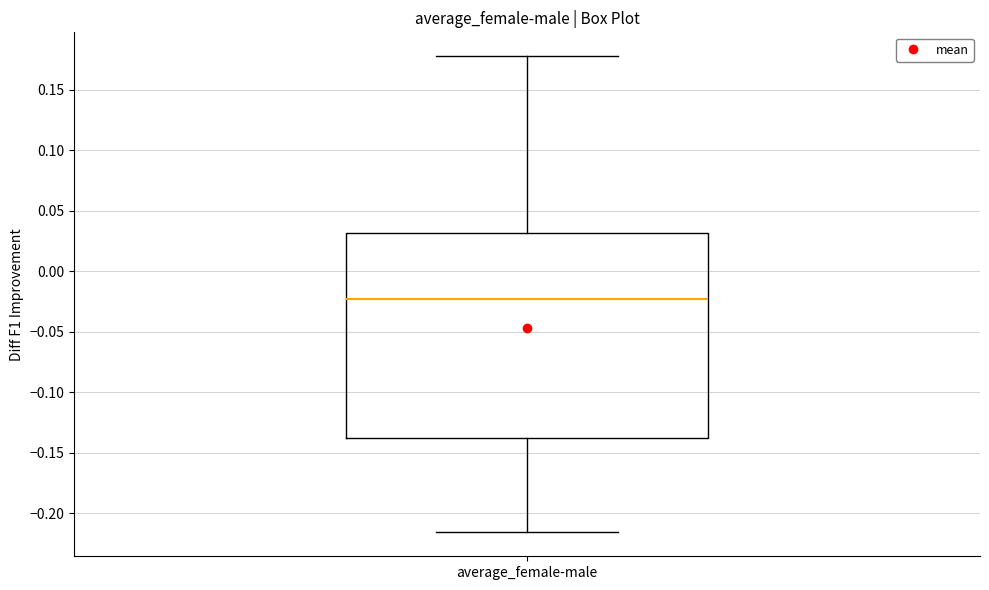

Read this box plot against the y-axis: the position of the median line, the range covered by the box, and the ends of both whiskers. The values are not printed on the chart, so give them approximately, as read against the axis.

median -0.025, box -0.140 to 0.030, whiskers -0.215 to 0.180